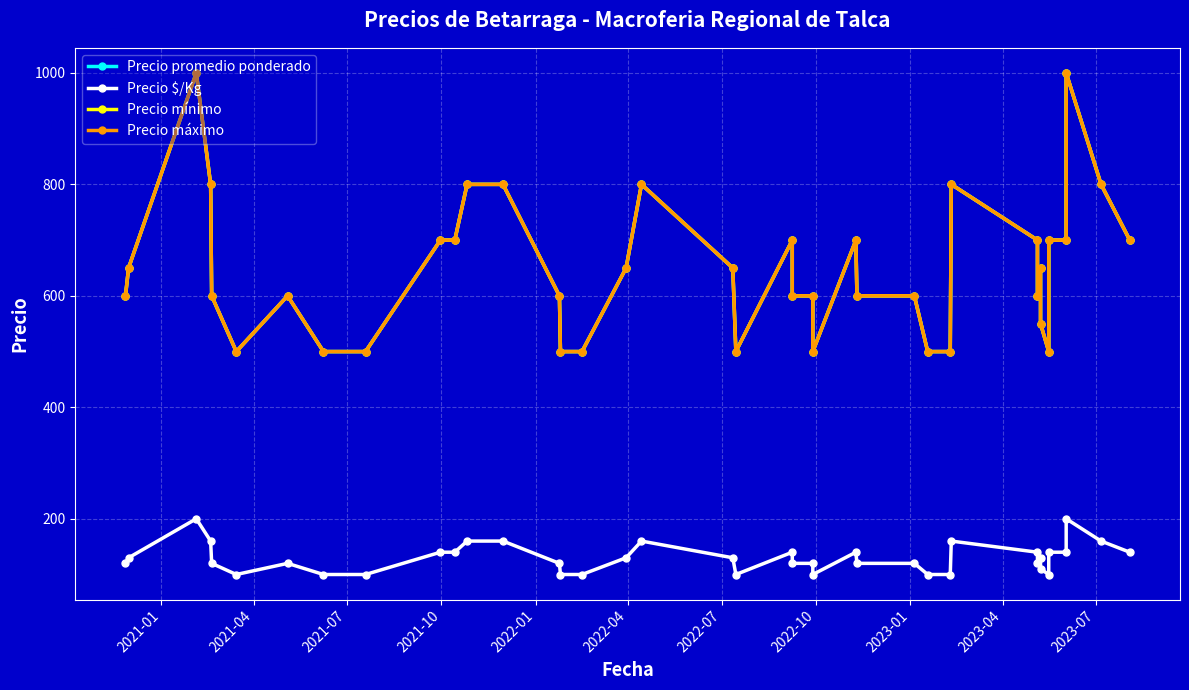

What are all the series names shown in the legend?

Precio promedio ponderado, Precio $/Kg, Precio mínimo, Precio máximo